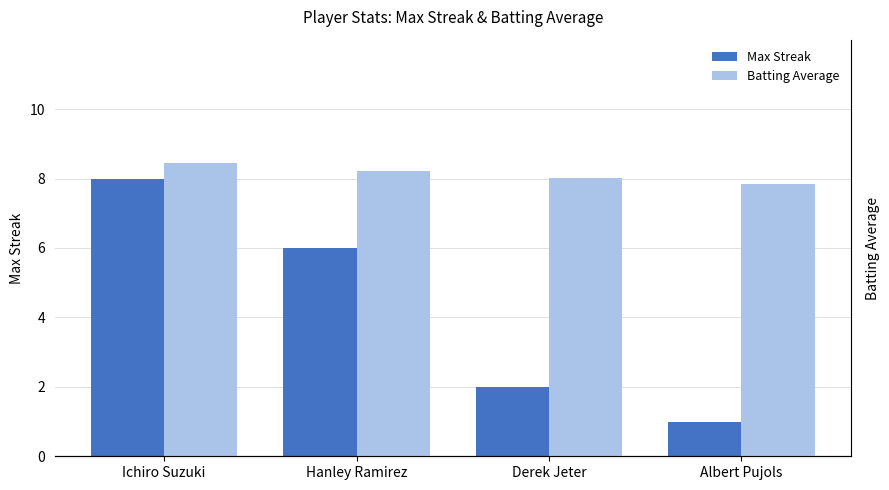

Are the bars horizontal?

No